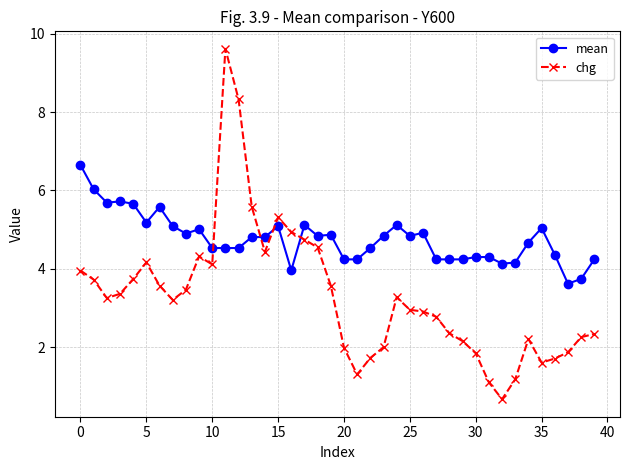

How many intersections are there between chg and mean?

4